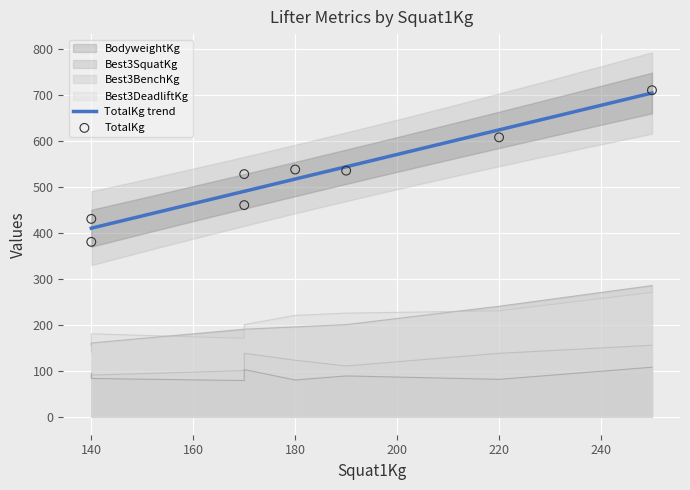

What are all the series names shown in the legend?

BodyweightKg, Best3SquatKg, Best3BenchKg, Best3DeadliftKg, TotalKg